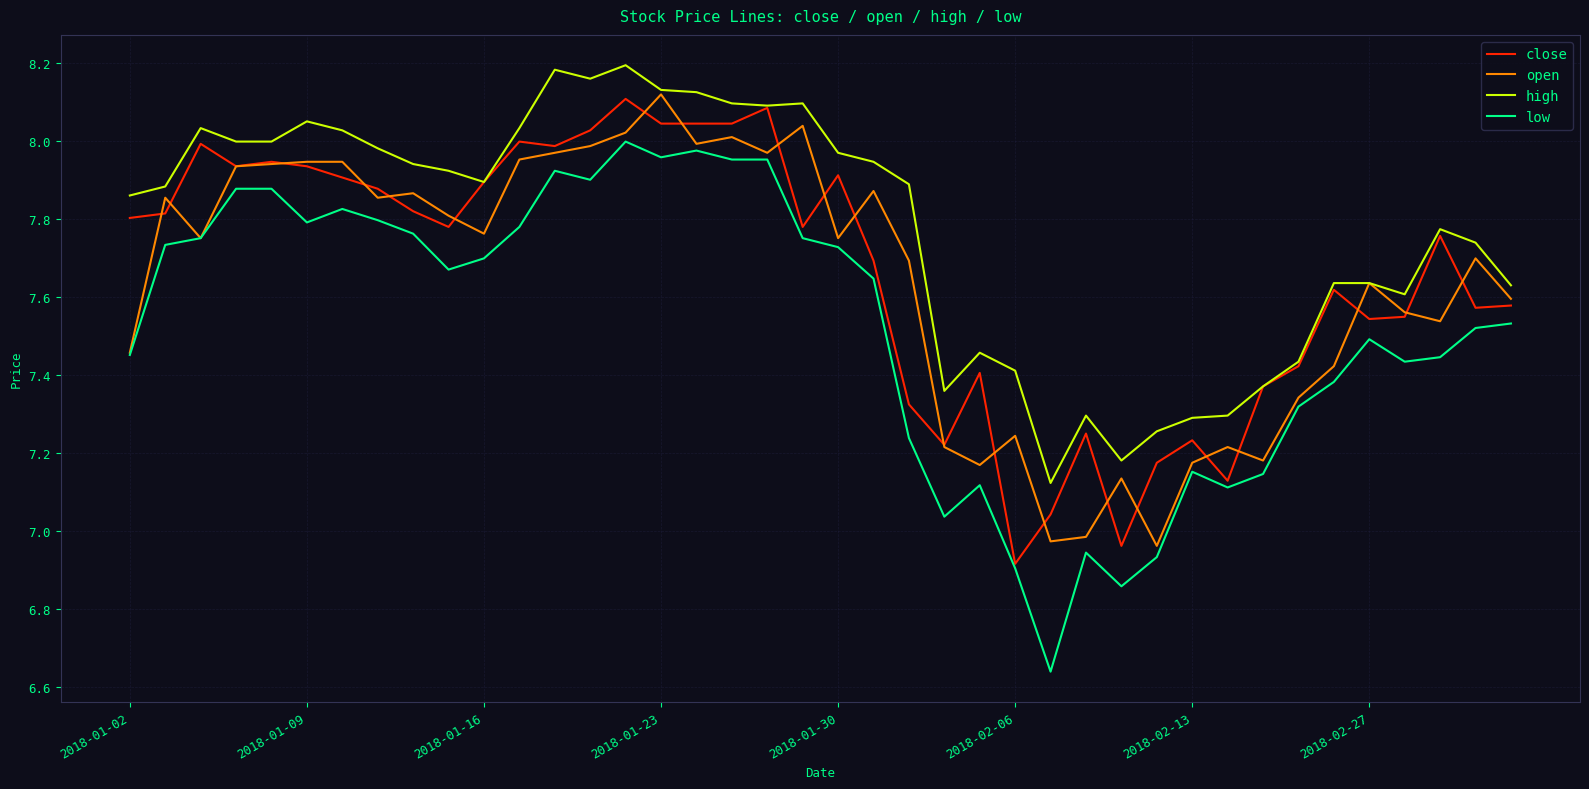

Does the chart have visible grid lines?

Yes